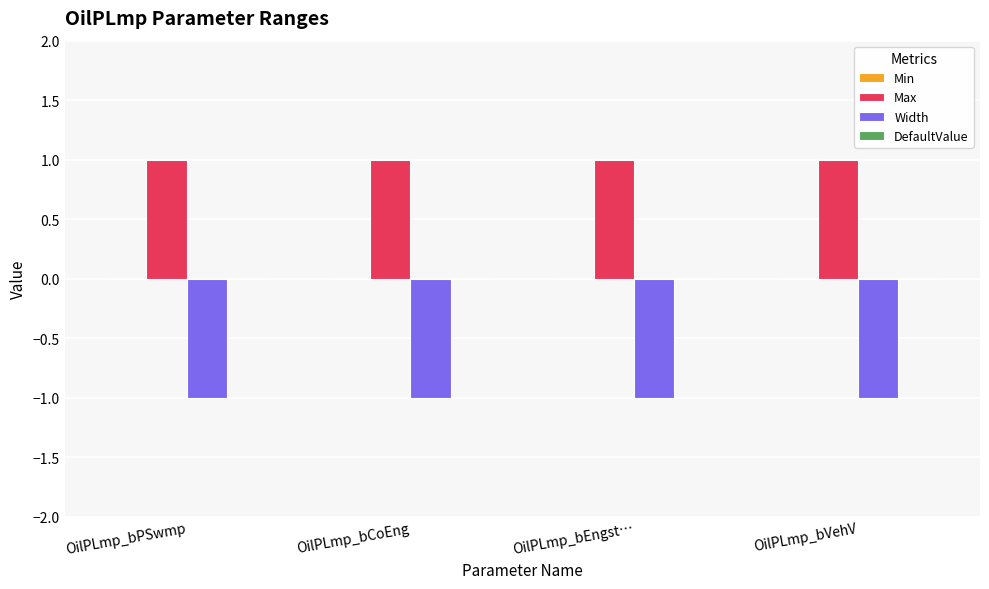

List the series in order of their peak value, lowest first.

Width, Max